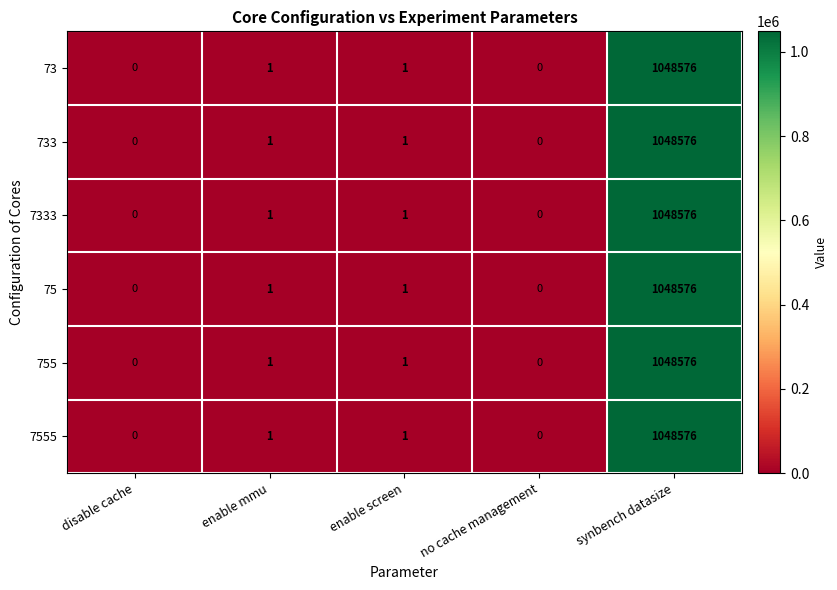

What is the sum of all 733 values?

1048578